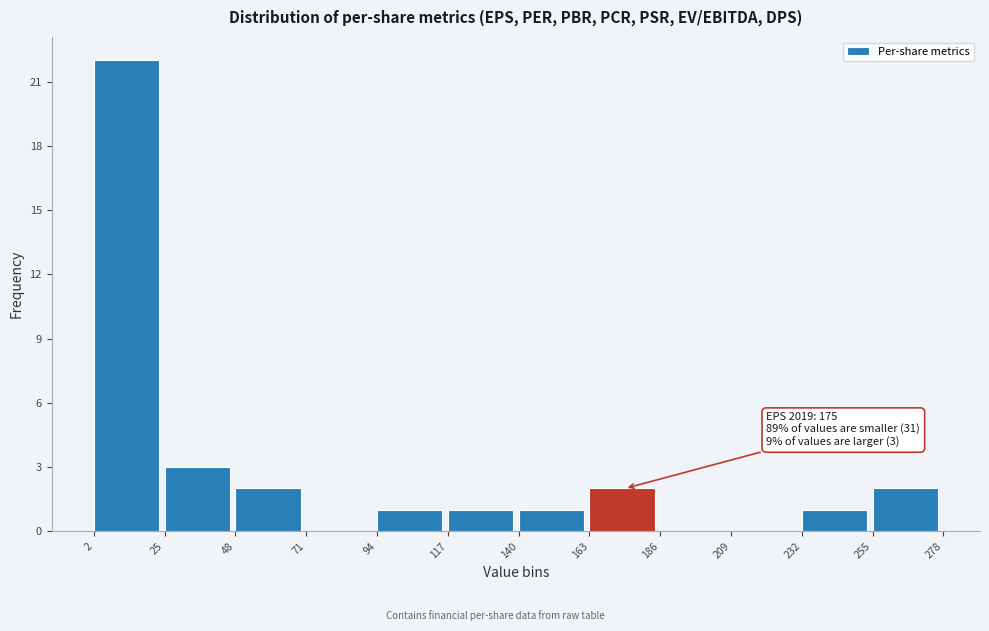

Over which range of the x-axis is the bar tallest?

2 to 25